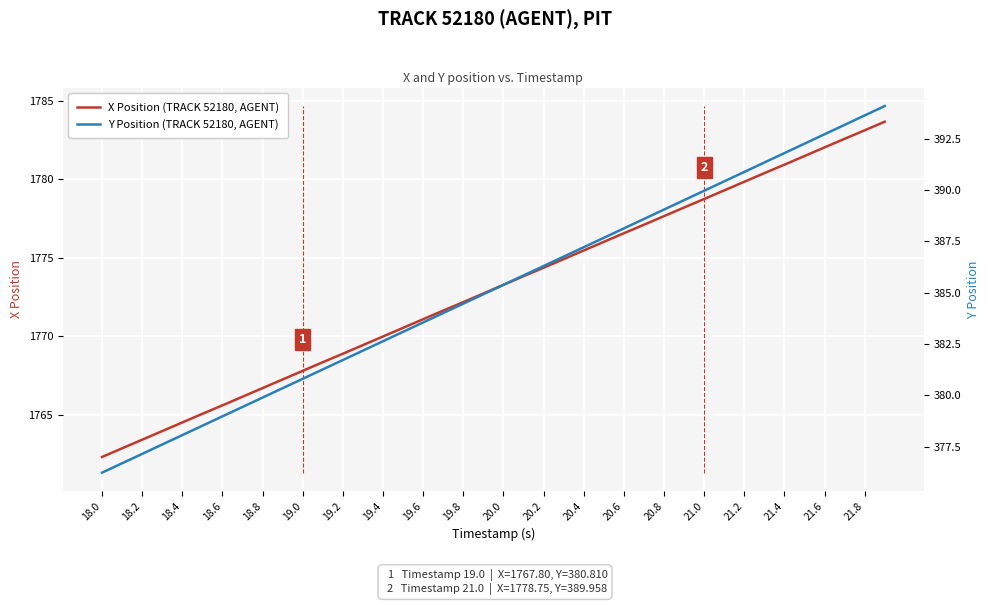

At how many categories does at least one series exceed 1744?

40